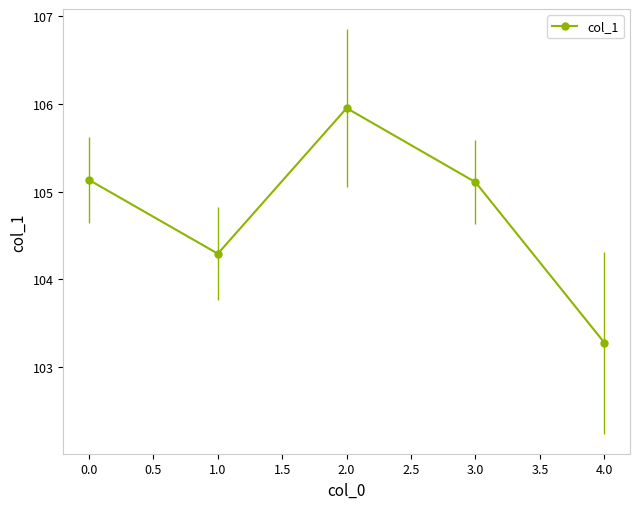

How many values exceed 105?

3